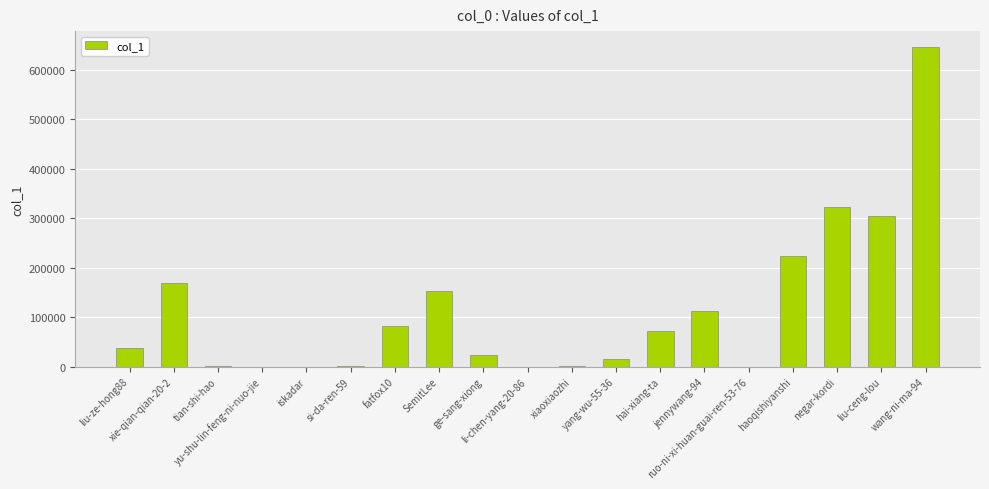

What is the sum of all values?

2165330